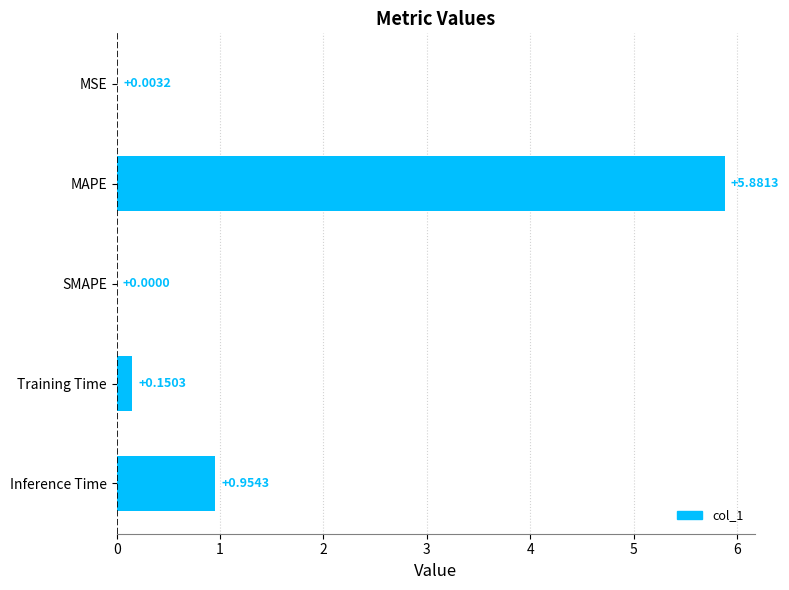

Where is the data nearest to the value 2?

Inference Time